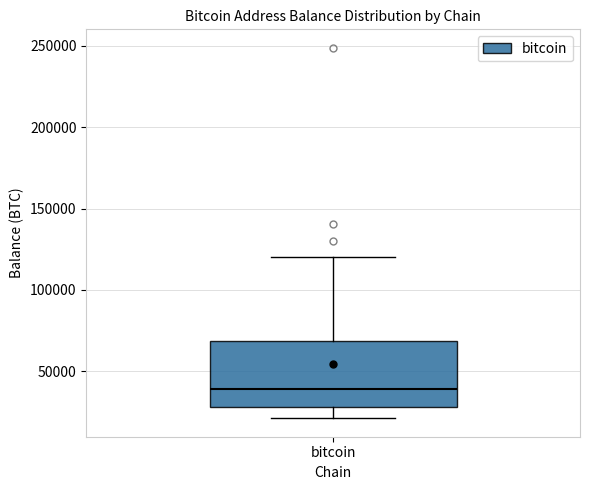

Read this box plot against the y-axis: the position of the median line, the range covered by the box, and the ends of both whiskers. The values are not printed on the chart, so give them approximately, as read against the axis.

median 40000, box 30000 to 70000, whiskers 20000 to 120000